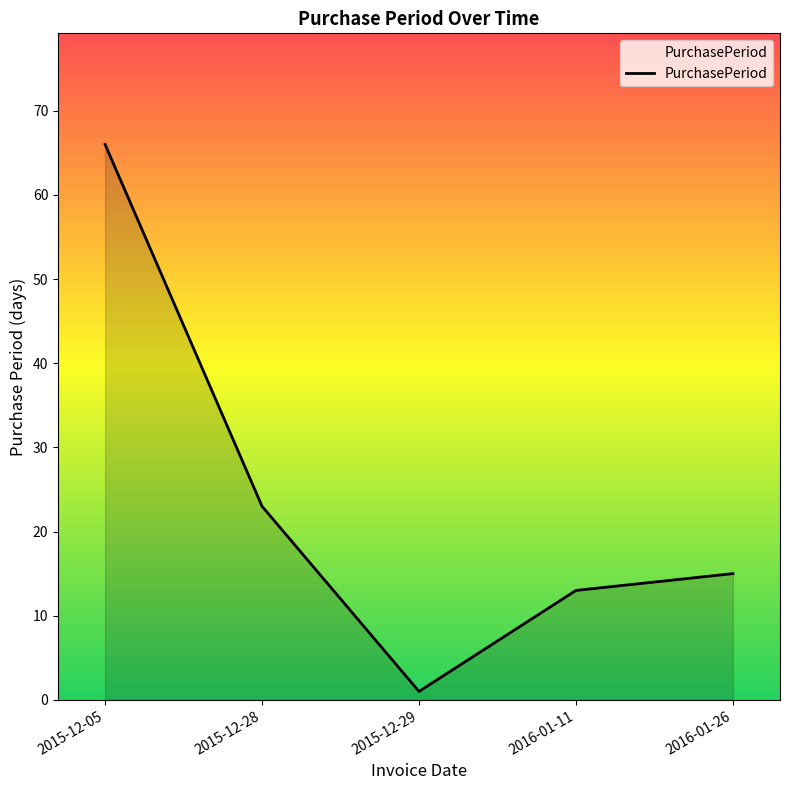

What is the ratio of the value at 2016-01-11 to the value at 2015-12-28?

0.6